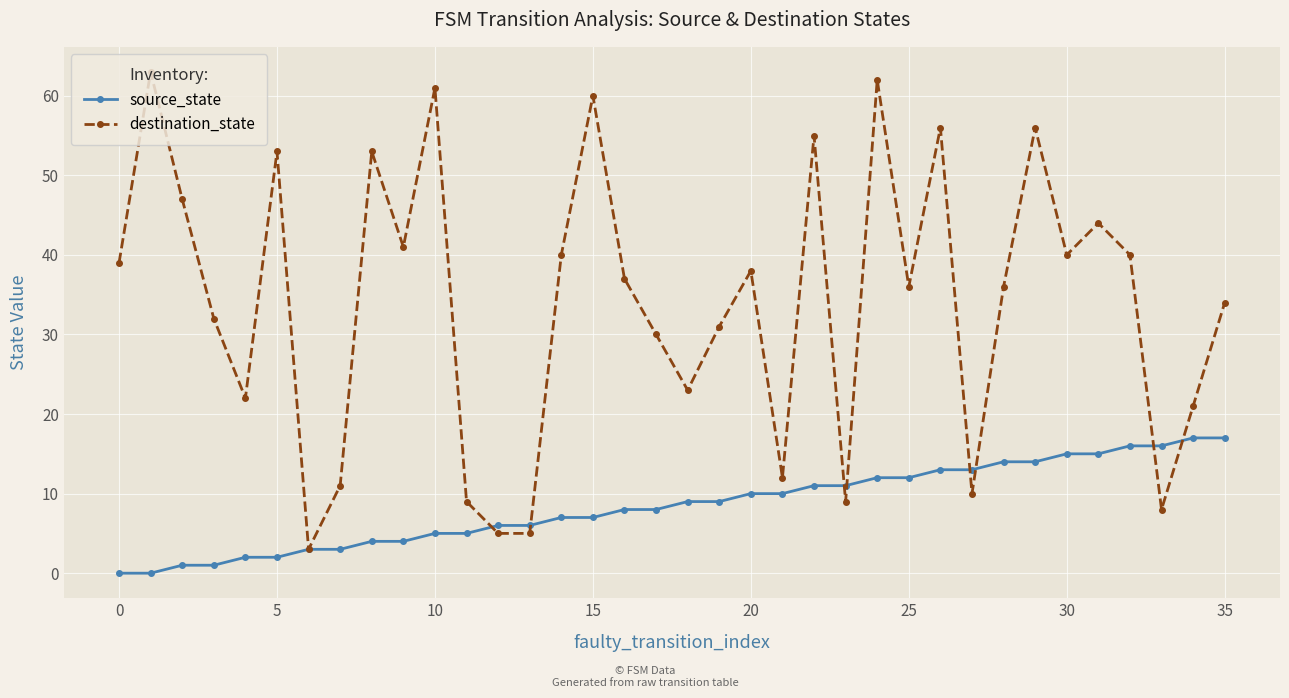

After their last crossing, which series has the higher values: destination_state or source_state?

destination_state